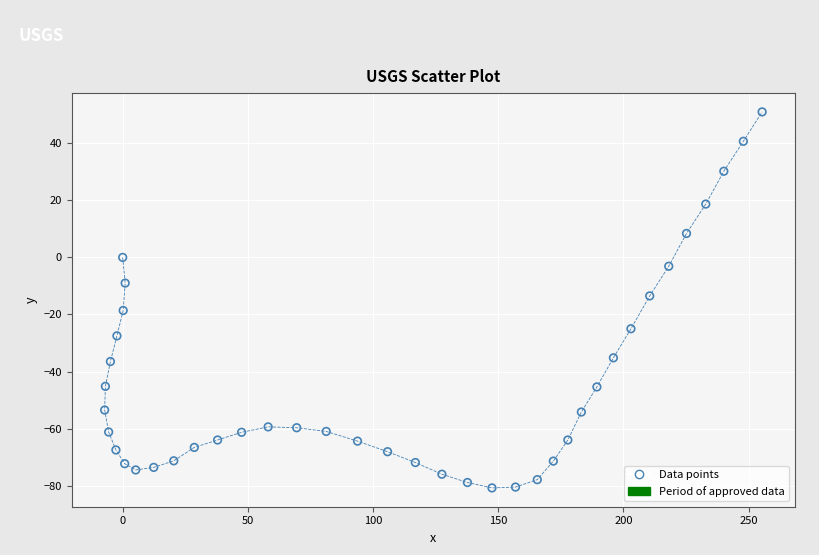

What is the range of X values (max minus min)?

262.6